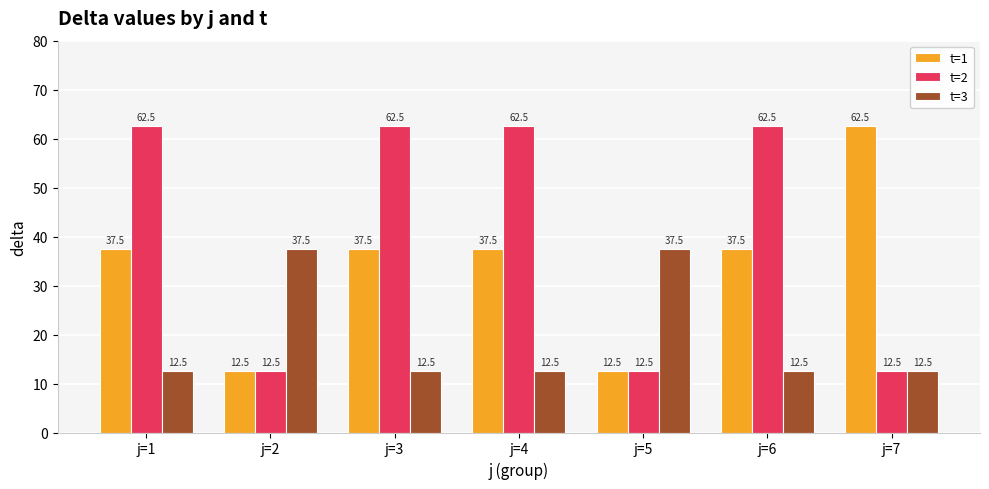

Is the value of t=3 at j=7 greater than the value of t=2 at j=6?

No